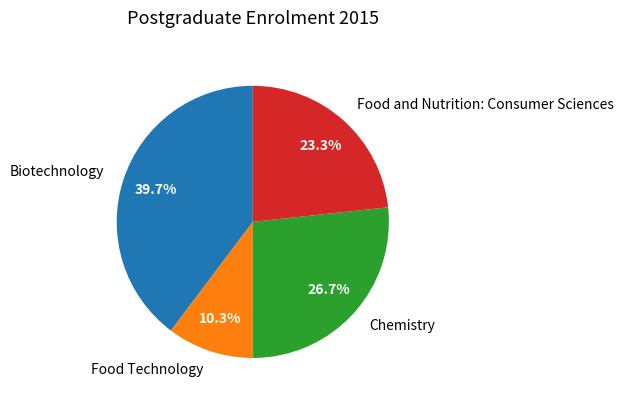

Is there any slice that represents more than half of the pie?

No